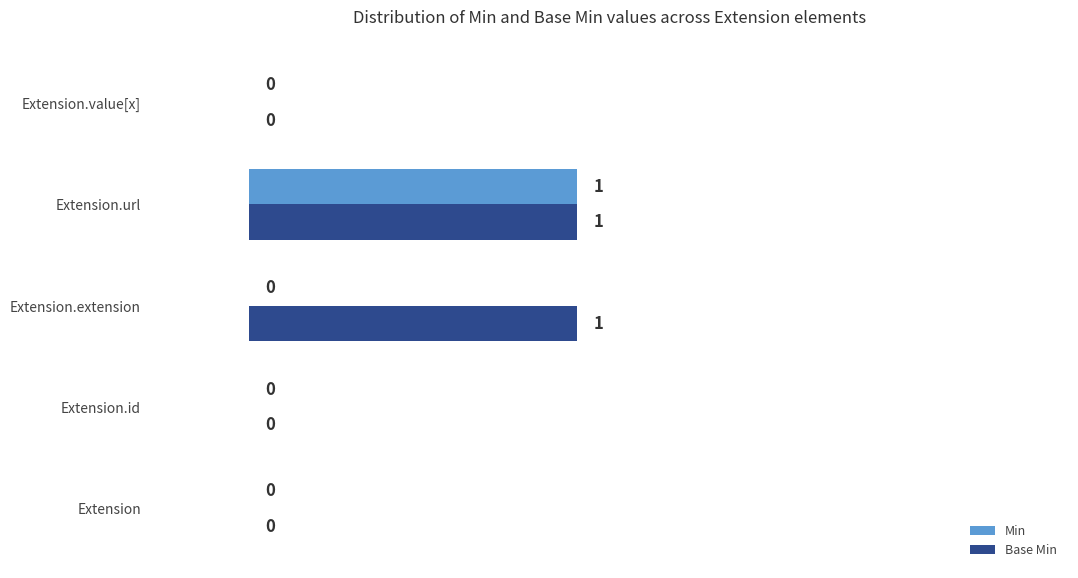

How many Min values are between 0 and 1?

5